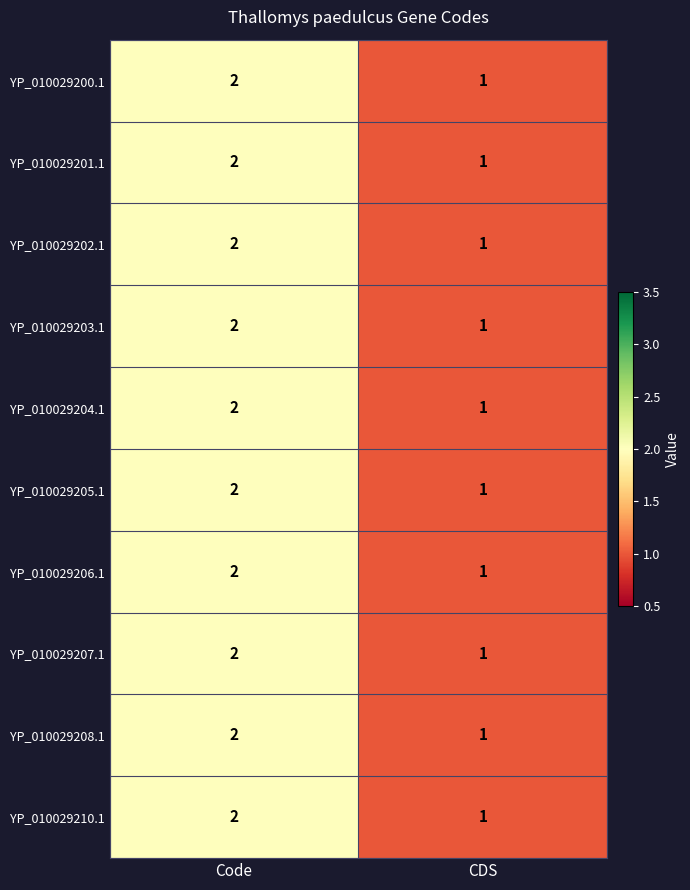

Is it true that YP_010029204.1 equals 3 at Code?

False